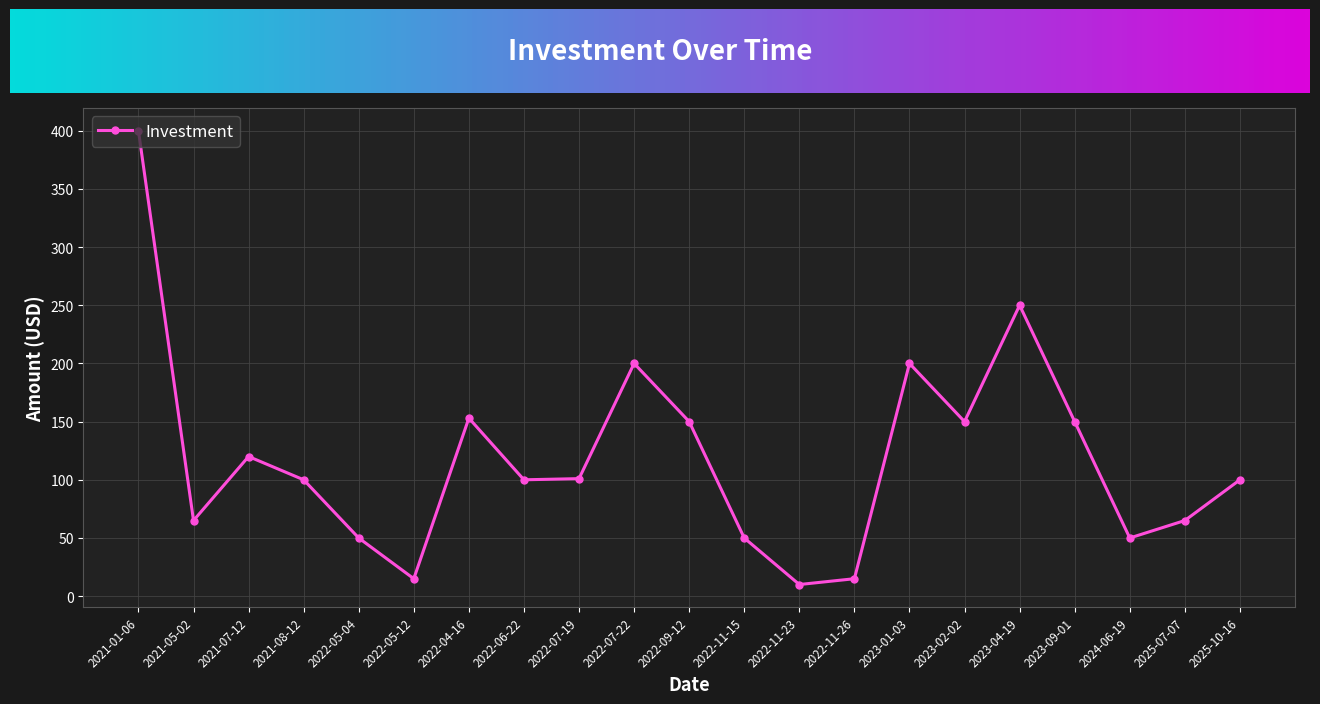

Between 2022-07-19 and 2025-07-07, which is larger?

2022-07-19